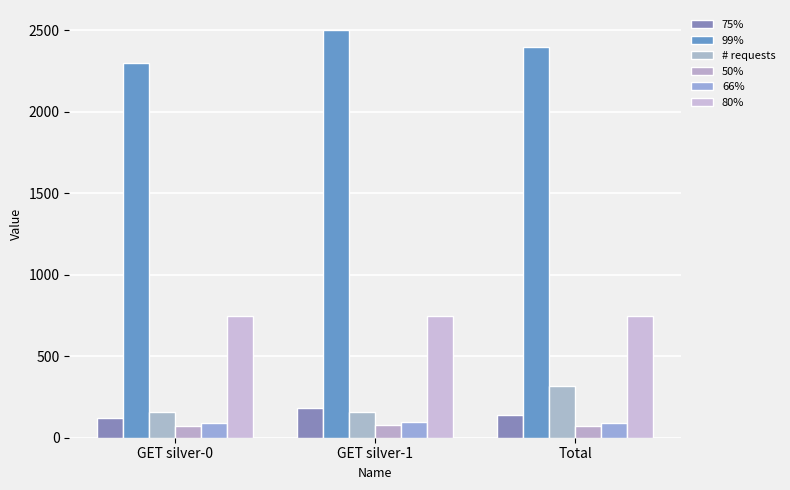

Which series has the largest range (max minus min)?

99%